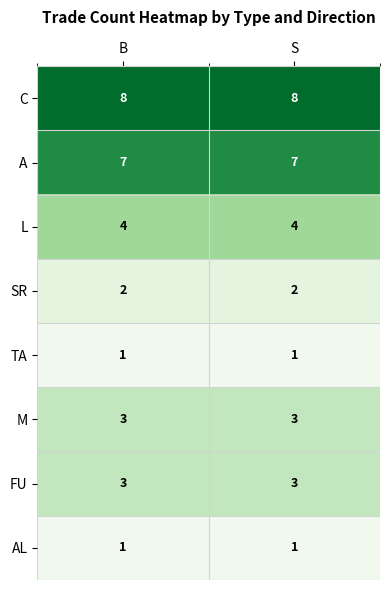

What is the average value of the A series?

7